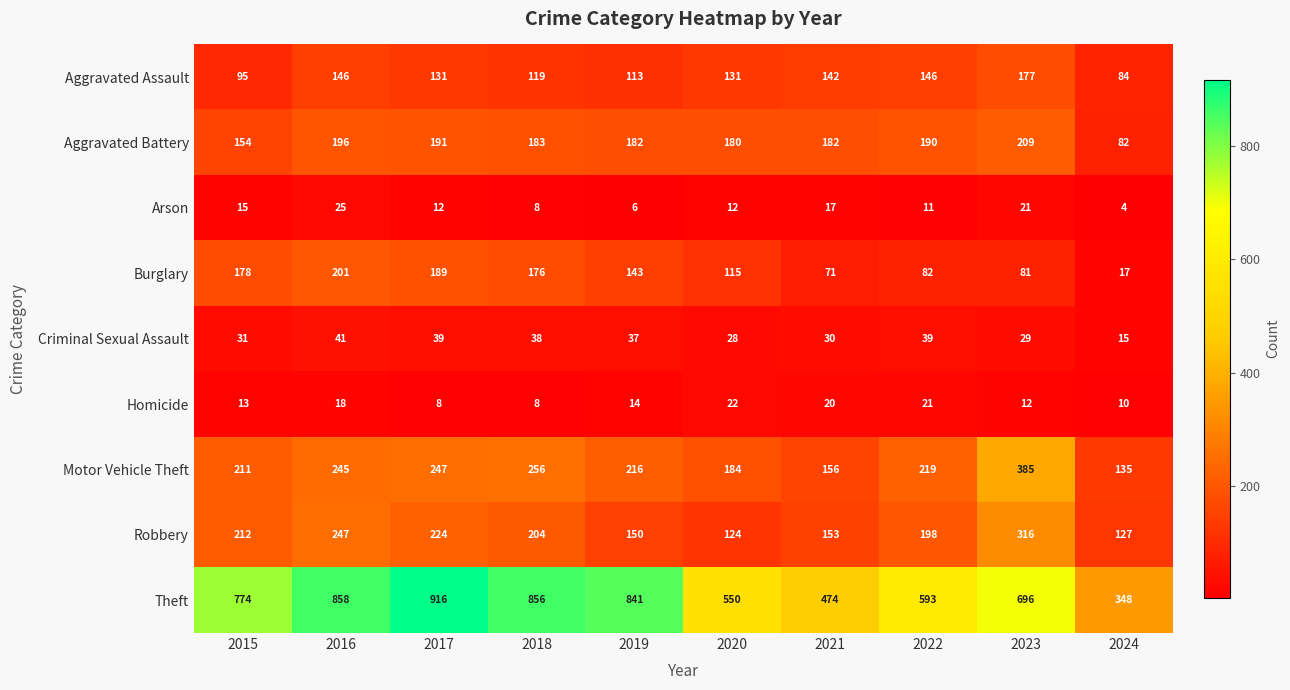

What is the total value across all series at 2018?

1848